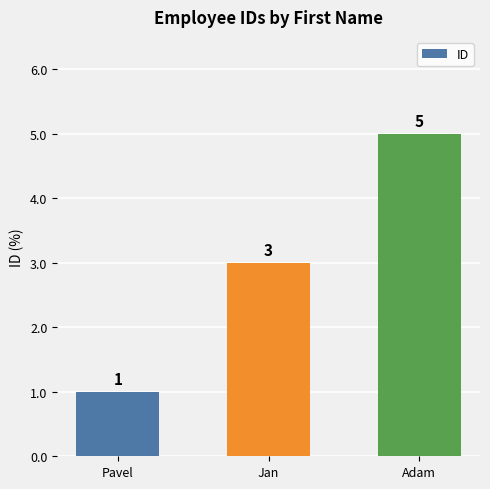

True or false: the data shows 3 at Jan.

True